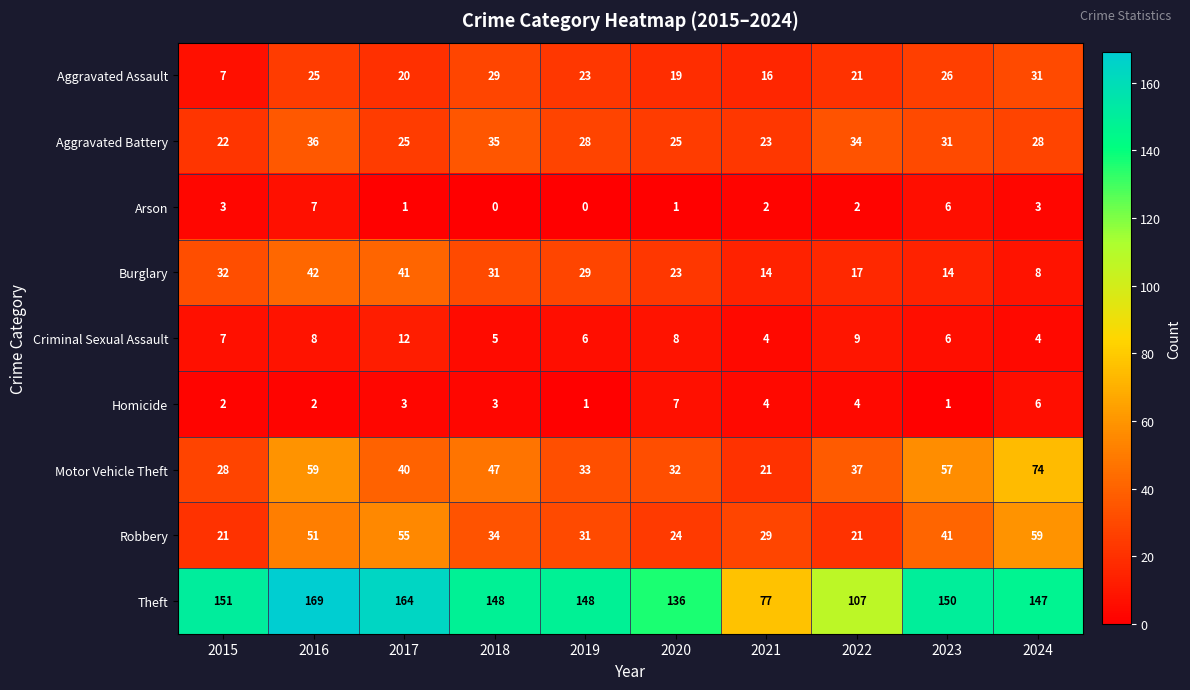

Between 2015 and 2017, which series saw the biggest shift?

Robbery